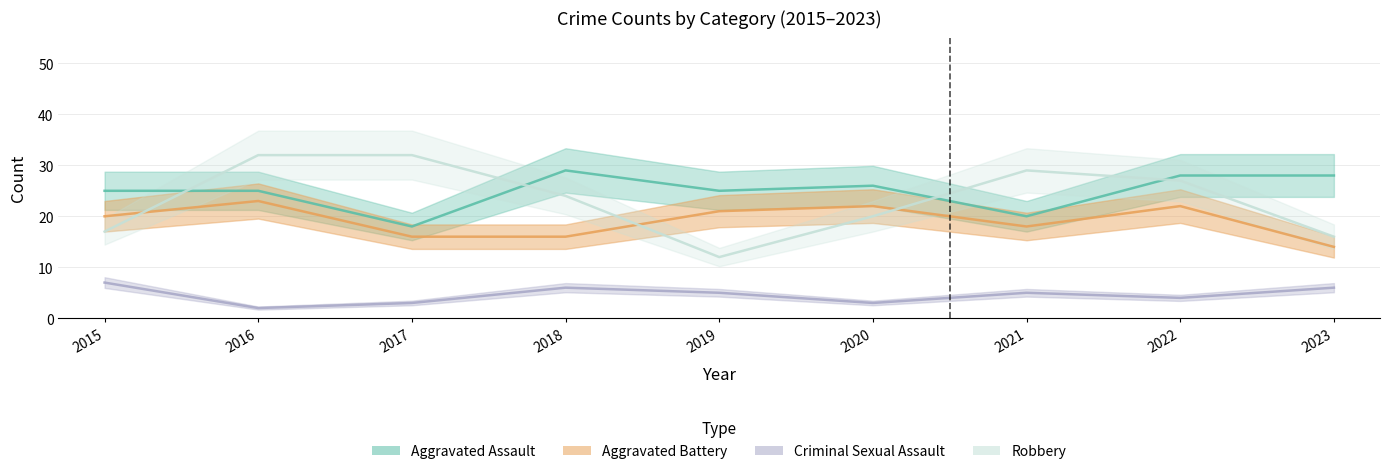

What is the smallest value displayed?

2